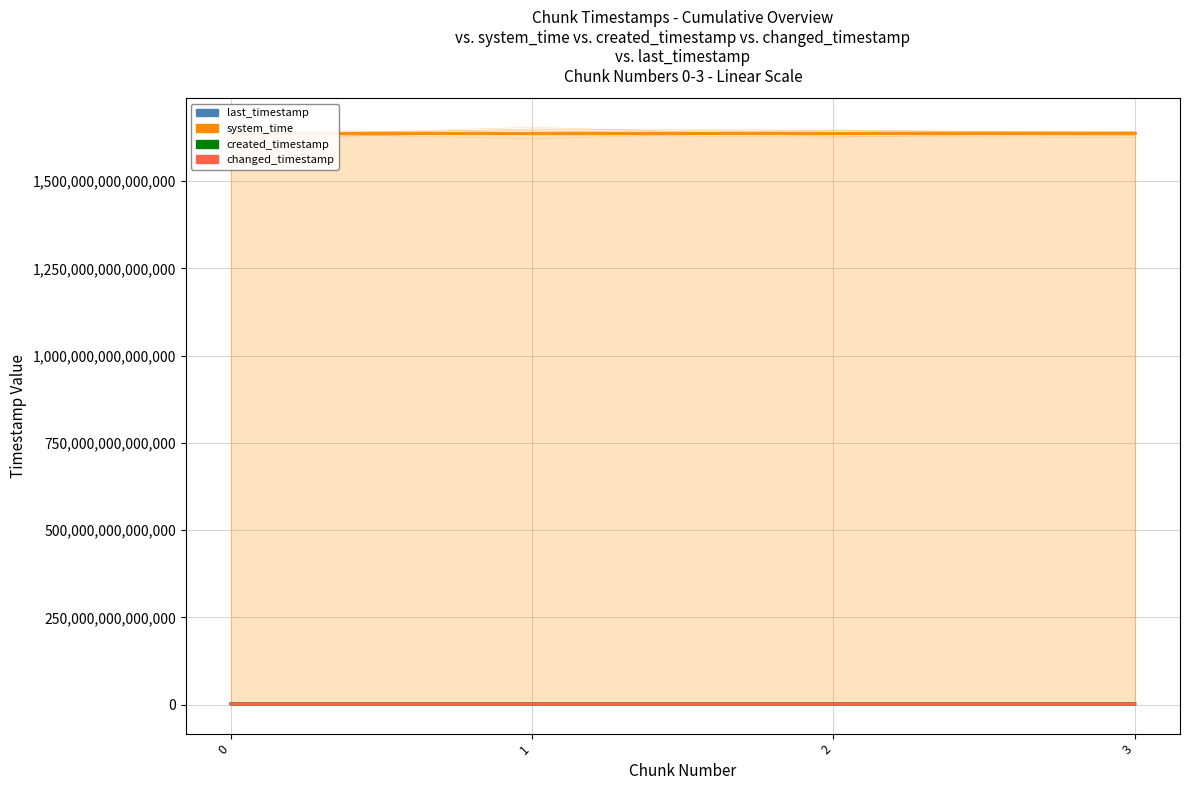

True or false: last_timestamp and system_time cross at least once.

False